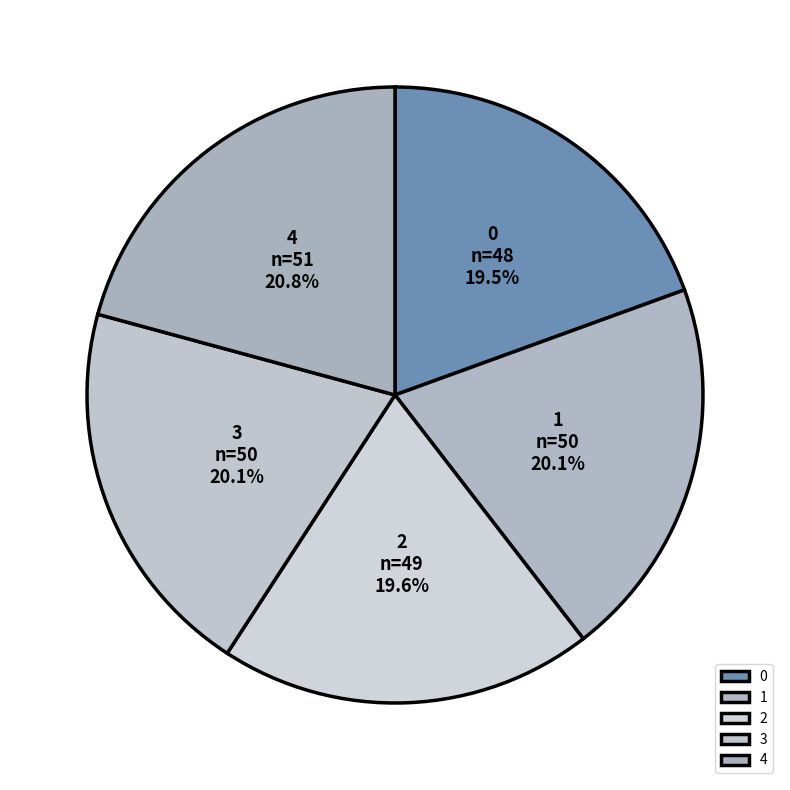

Approximately how many times larger is the value at 4 compared to 1?

1.0